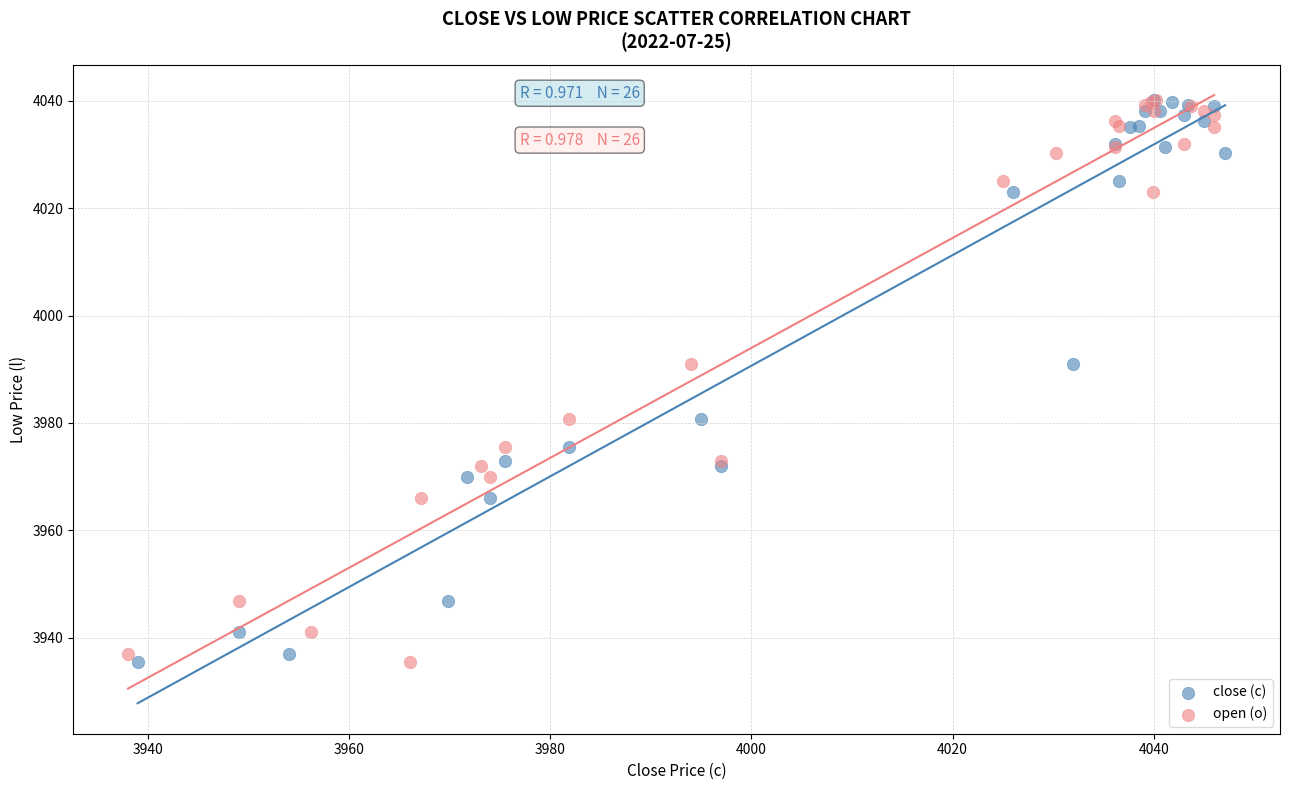

What are all the series names shown in the legend?

close (c), open (o)